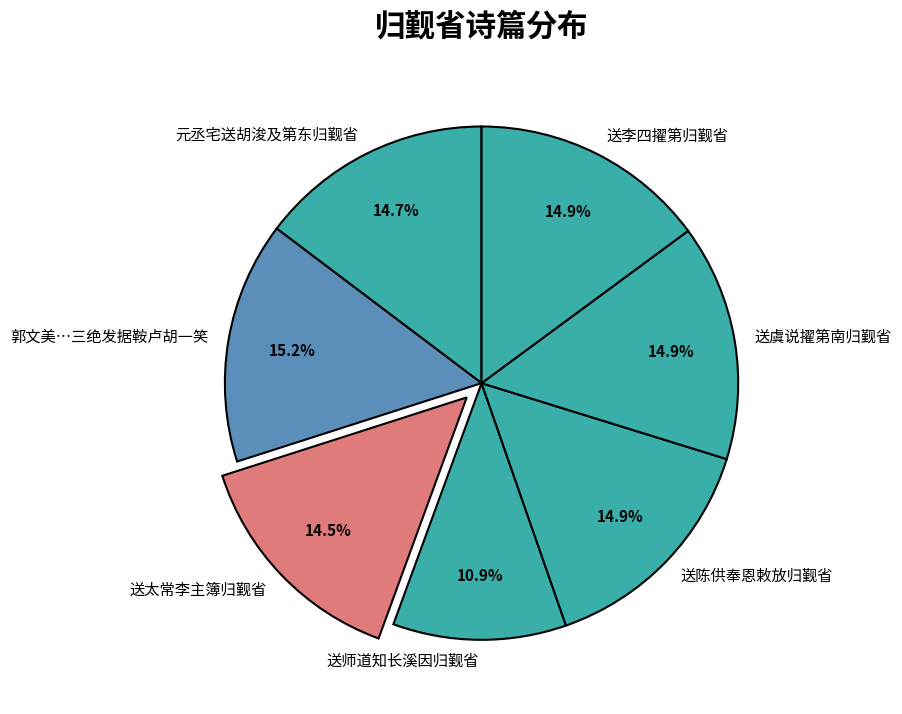

Which slice is the smallest?

送师道知长溪因归觐省